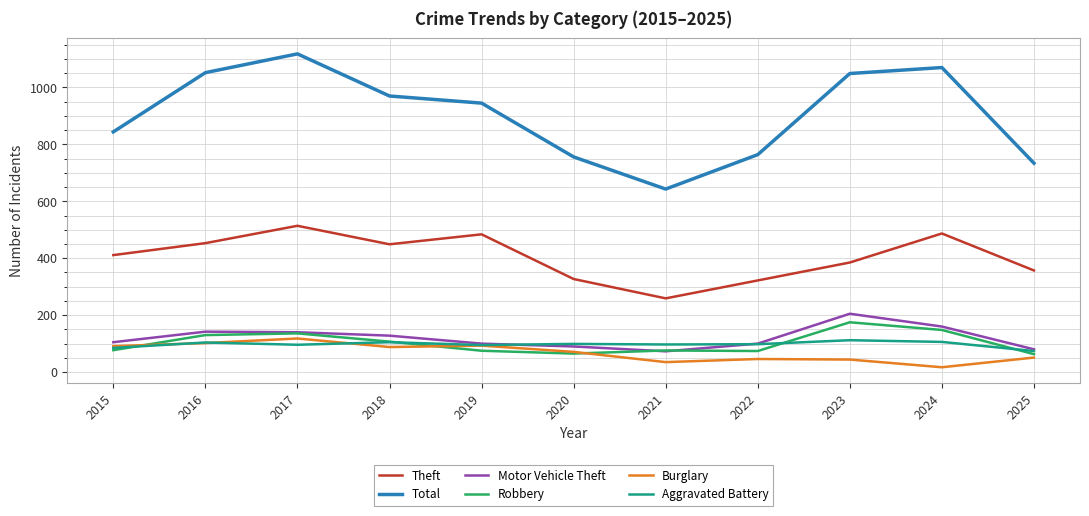

At which label is Total closest to 880?

2015